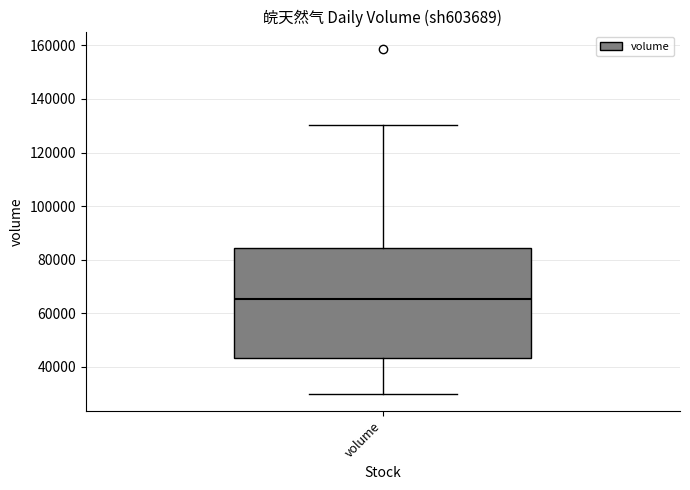

Read this box plot against the y-axis: the position of the median line, the range covered by the box, and the ends of both whiskers. The values are not printed on the chart, so give them approximately, as read against the axis.

median 66000, box 44000 to 84000, whiskers 30000 to 130000